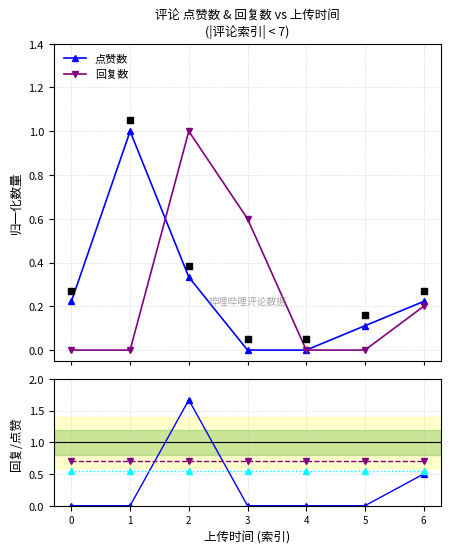

Which series reaches the minimum Y coordinate?

点赞数